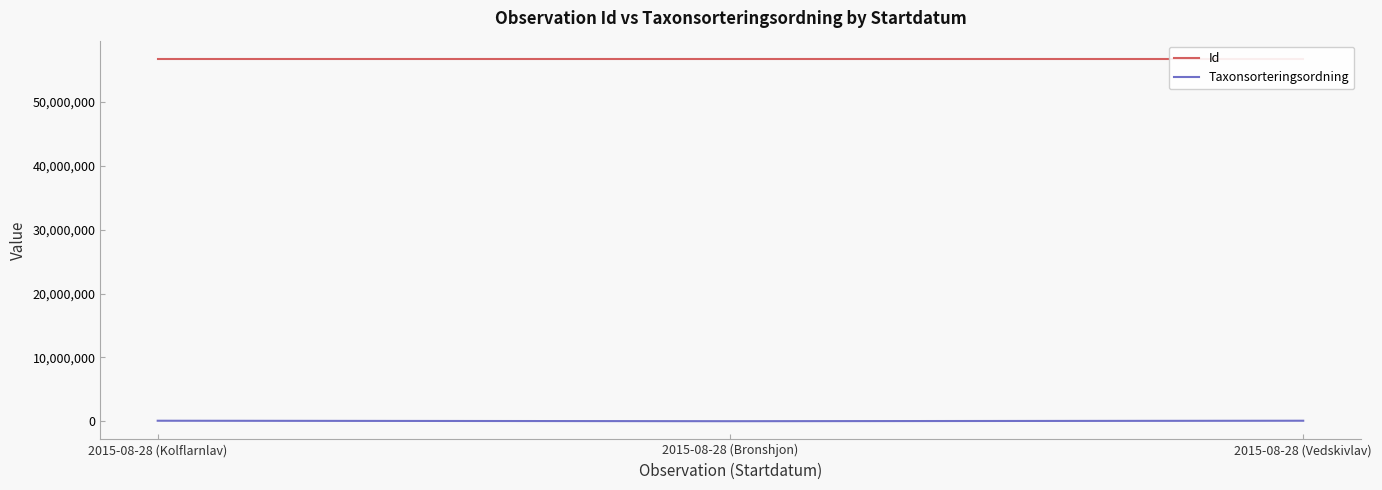

Count the number of data series in this chart.

2